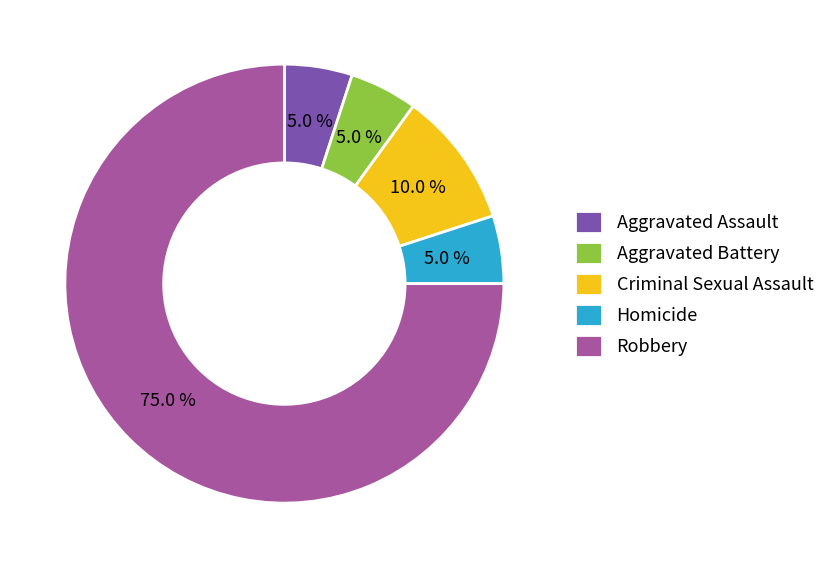

Count the number of slices in the pie.

5